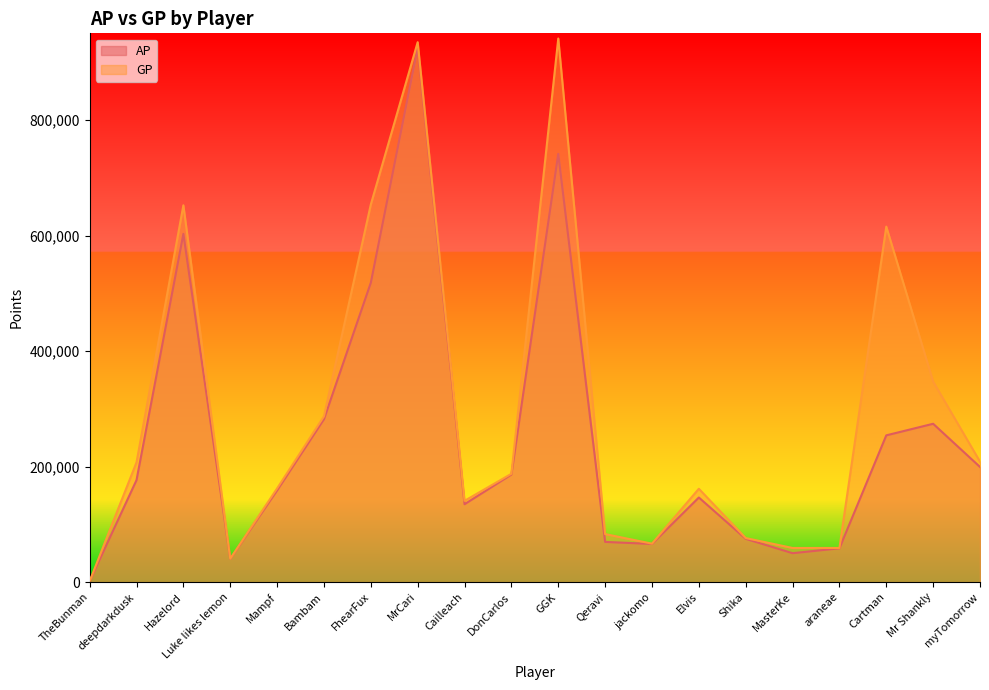

Is the value of AP at araneae greater than the value of GP at deepdarkdusk?

No